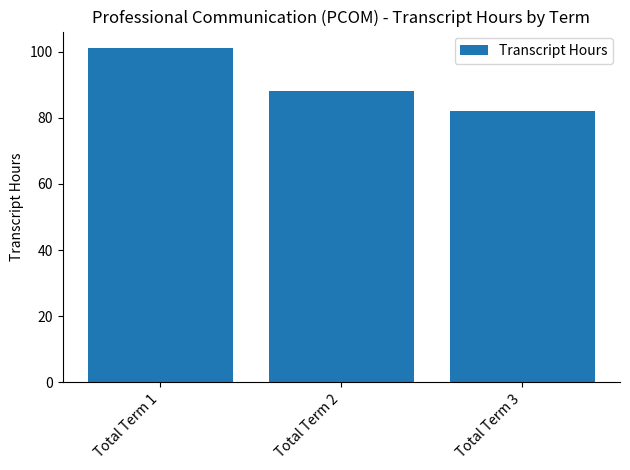

What is the greatest value displayed?

101